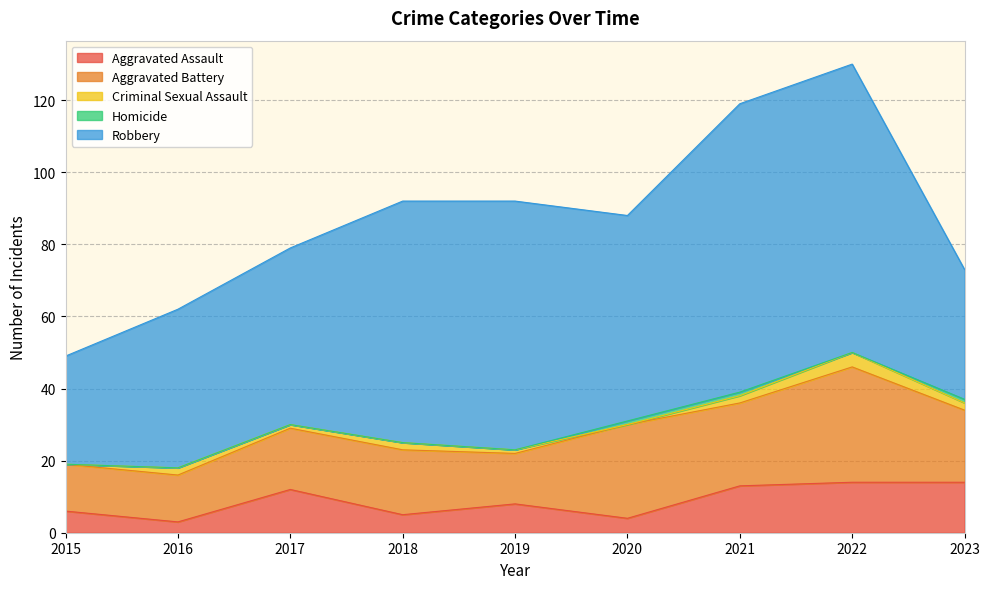

What is the difference between the Homicide values at 2020 and 2019?

1